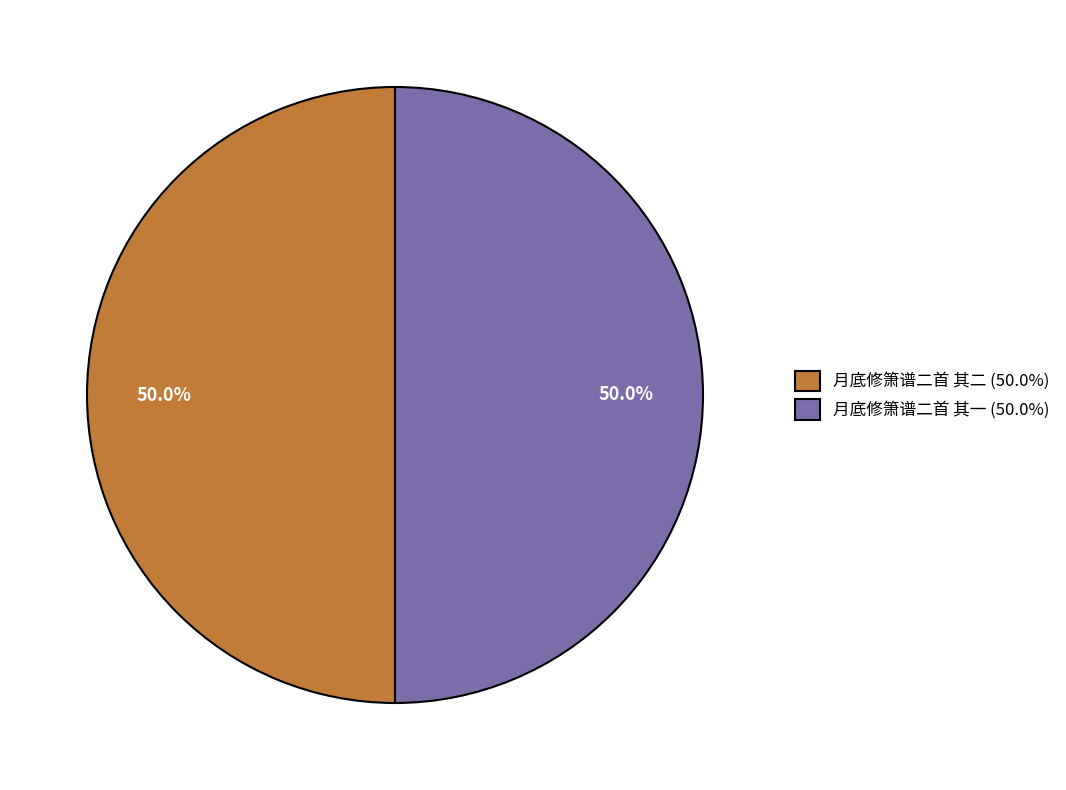

Is the sum of 月底修箫谱二首 其二 and 月底修箫谱二首 其一 greater than half?

Yes